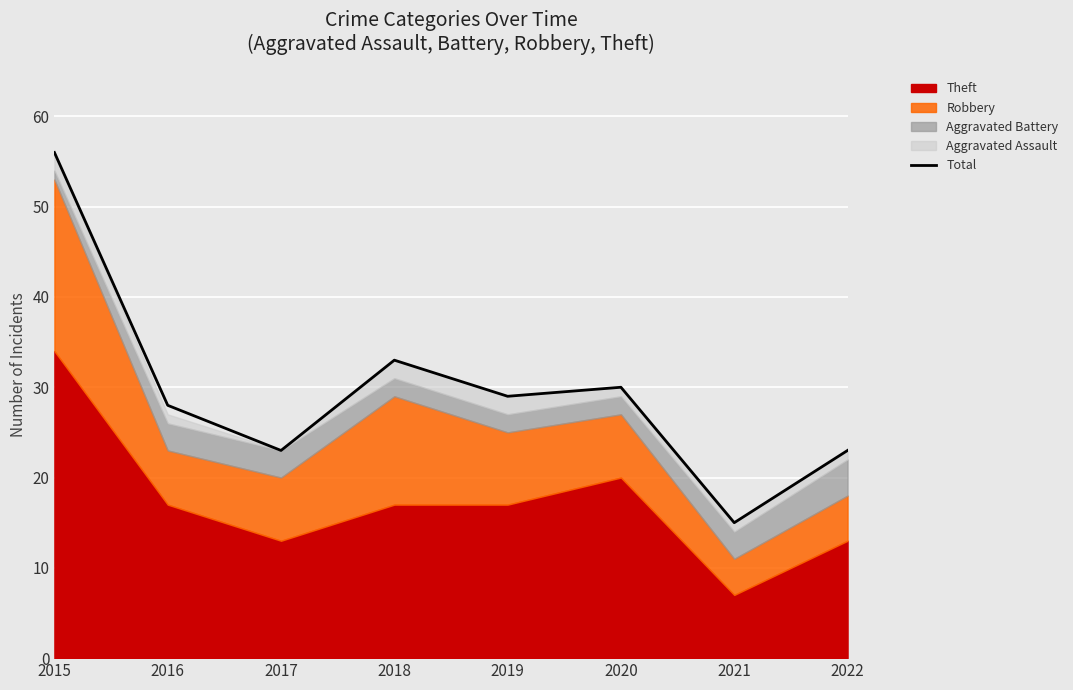

Which label corresponds to the smallest value in the chart?

2021